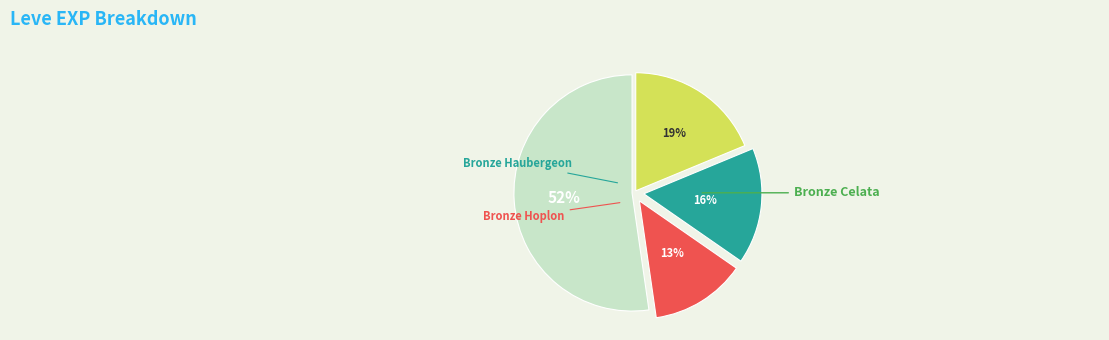

To the nearest percent, what is the difference between the largest and smallest slice percentages?

39%